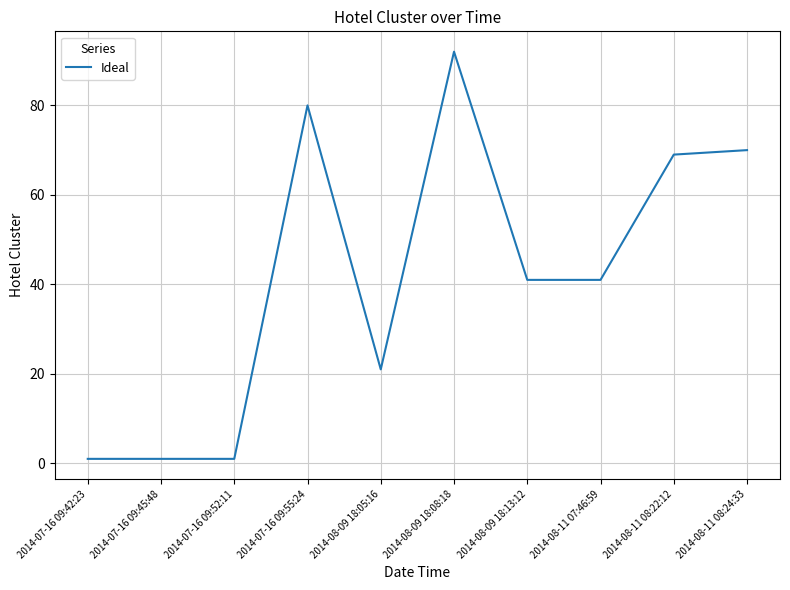

What is the difference between the values at 2014-08-09 18:13:12 and 2014-08-11 08:24:33?

29